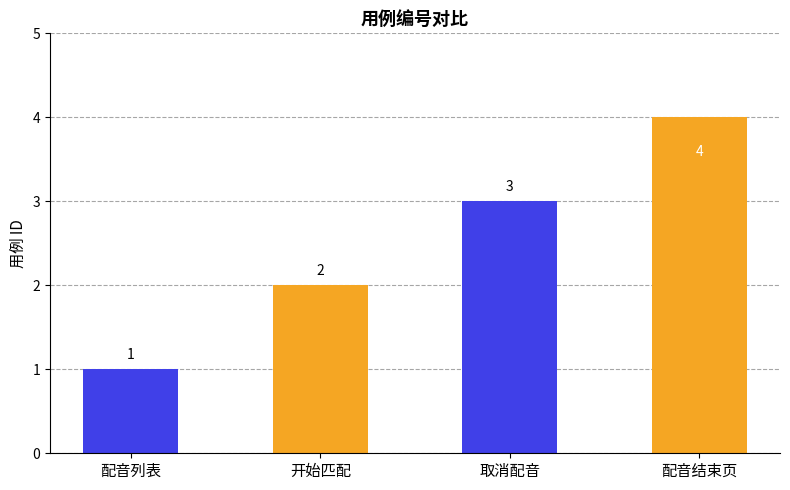

What is the label of the 4th bar from the left?

配音结束页